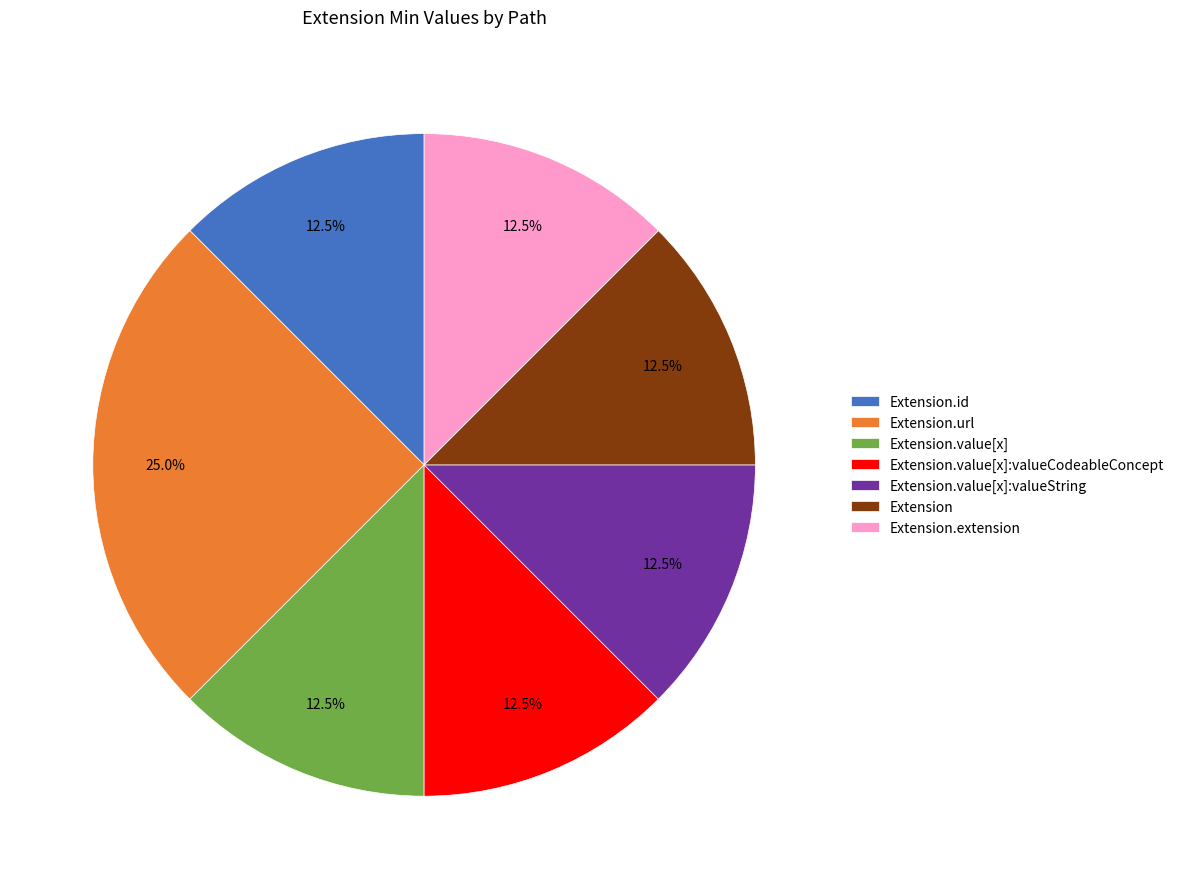

Do Extension.extension and Extension.value[x]:valueString together represent more than half of the pie?

No